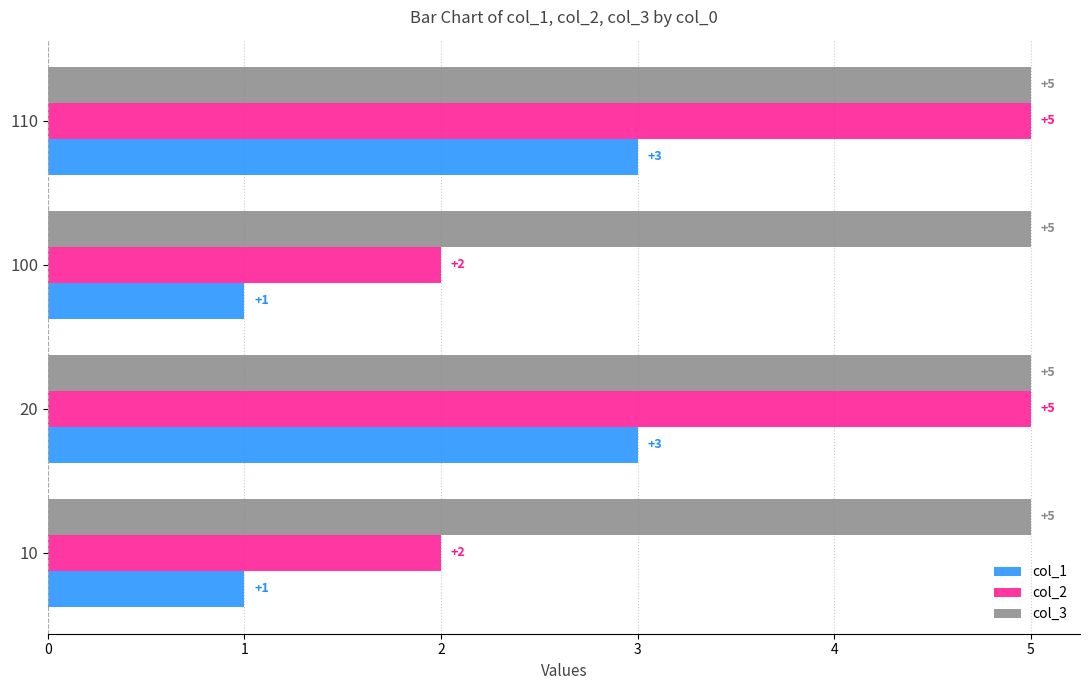

Rank the series at 100 from highest to lowest value.

col_3, col_2, col_1